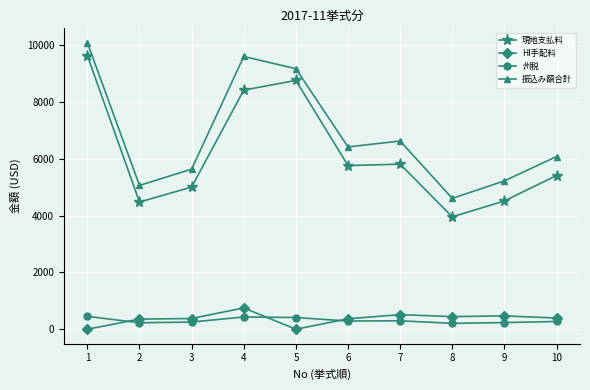

True or false: 現地支払料 and HI手配料 cross at least once.

False